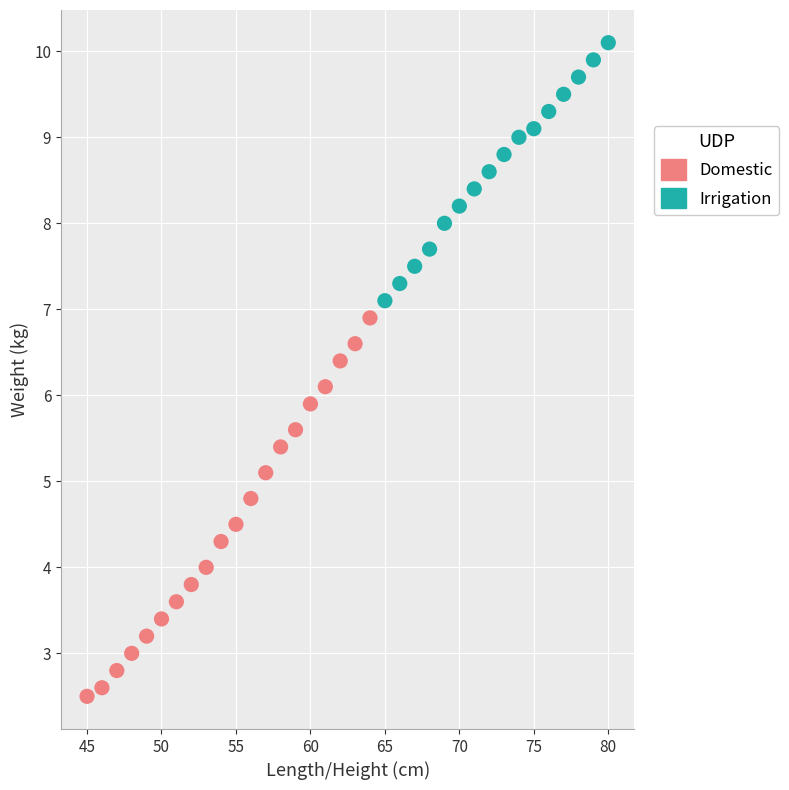

Which series contains the lowest Y value?

Domestic